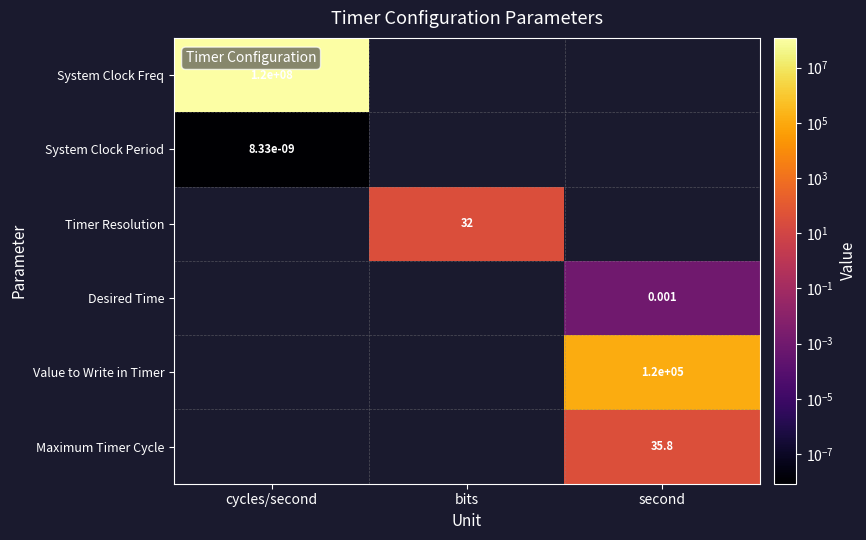

Is it true that System Clock Freq equals 59536805.7 at cycles/second?

False